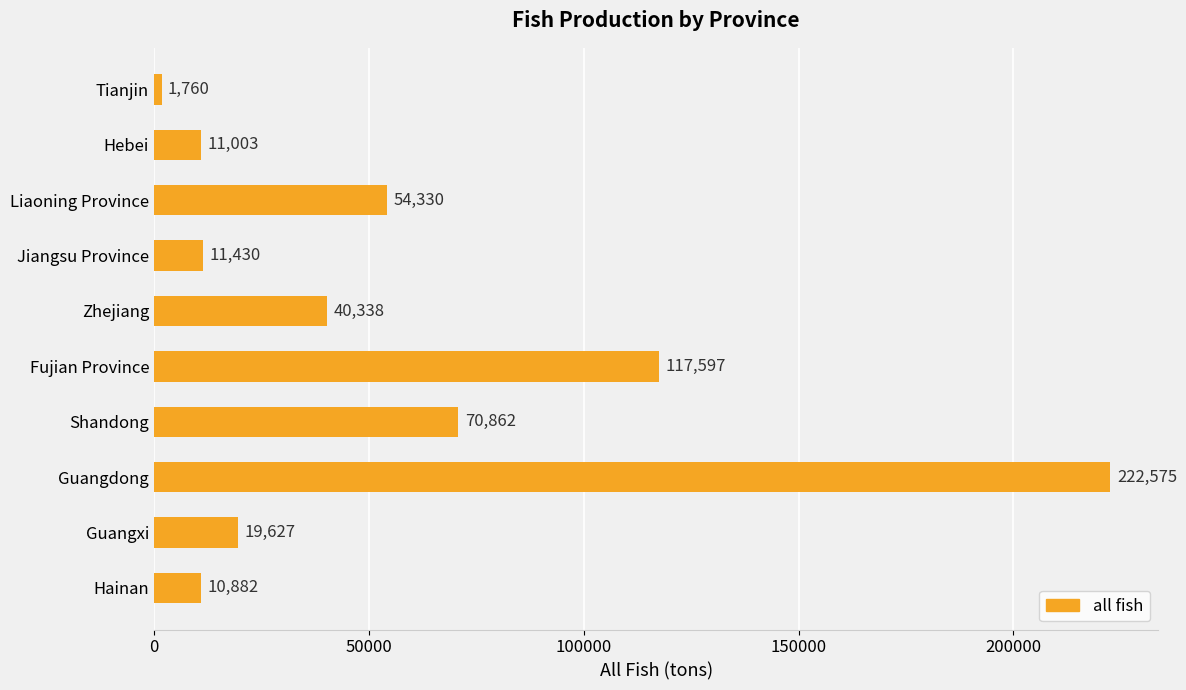

What is the sum of all values?

560404